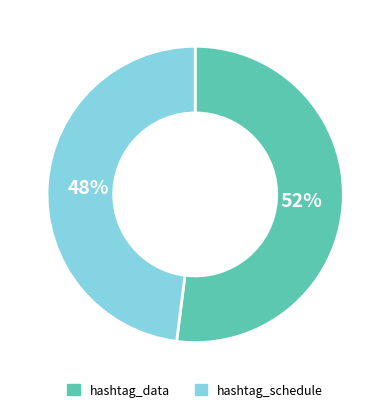

Rank the categories by value from lowest to highest.

hashtag_schedule, hashtag_data